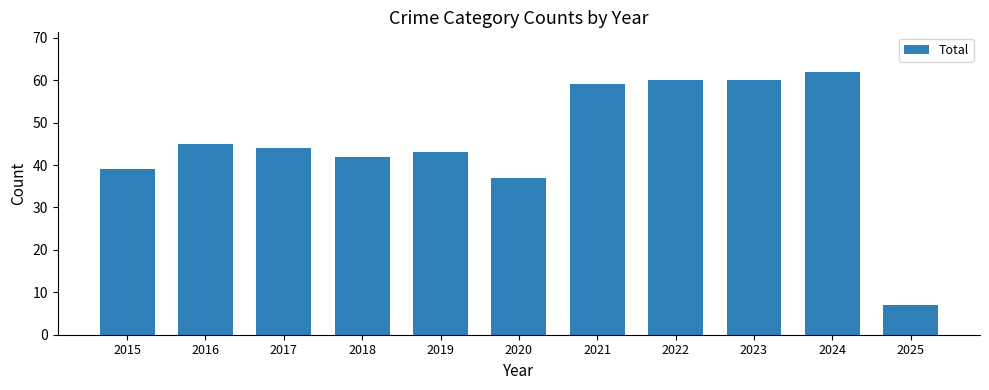

Are the bars grouped side by side (vs. stacked)?

No